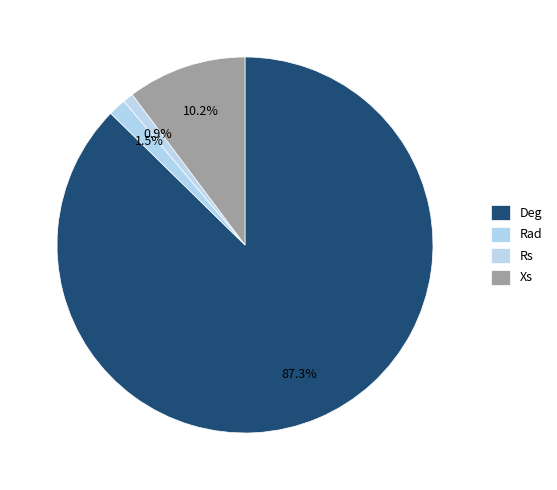

How many slices are in this pie chart?

4